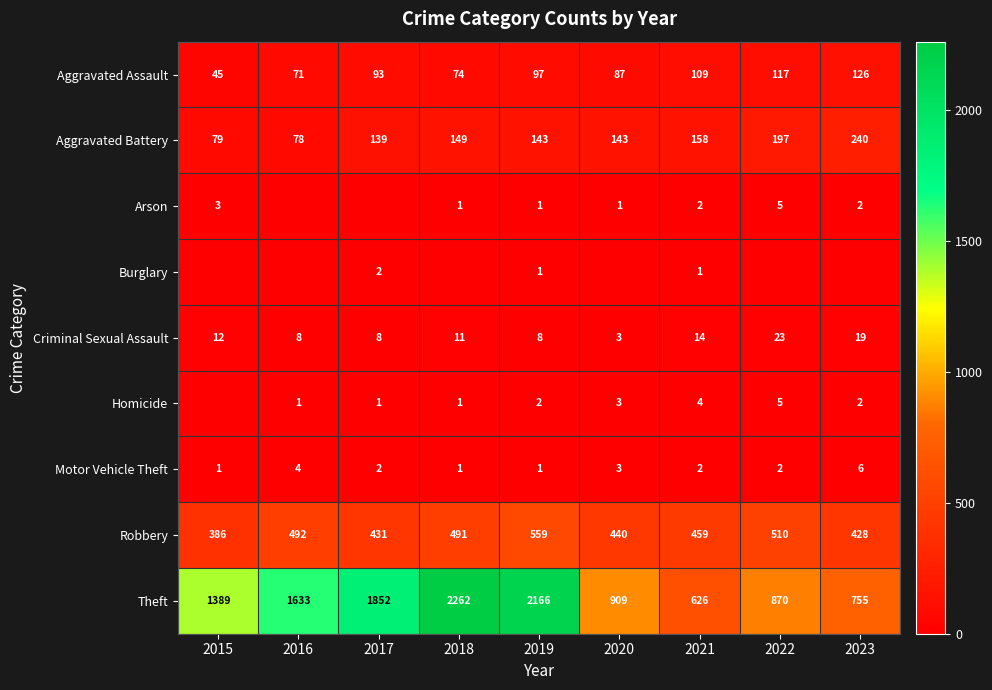

What is the difference between the Criminal Sexual Assault values at 2020 and 2017?

5